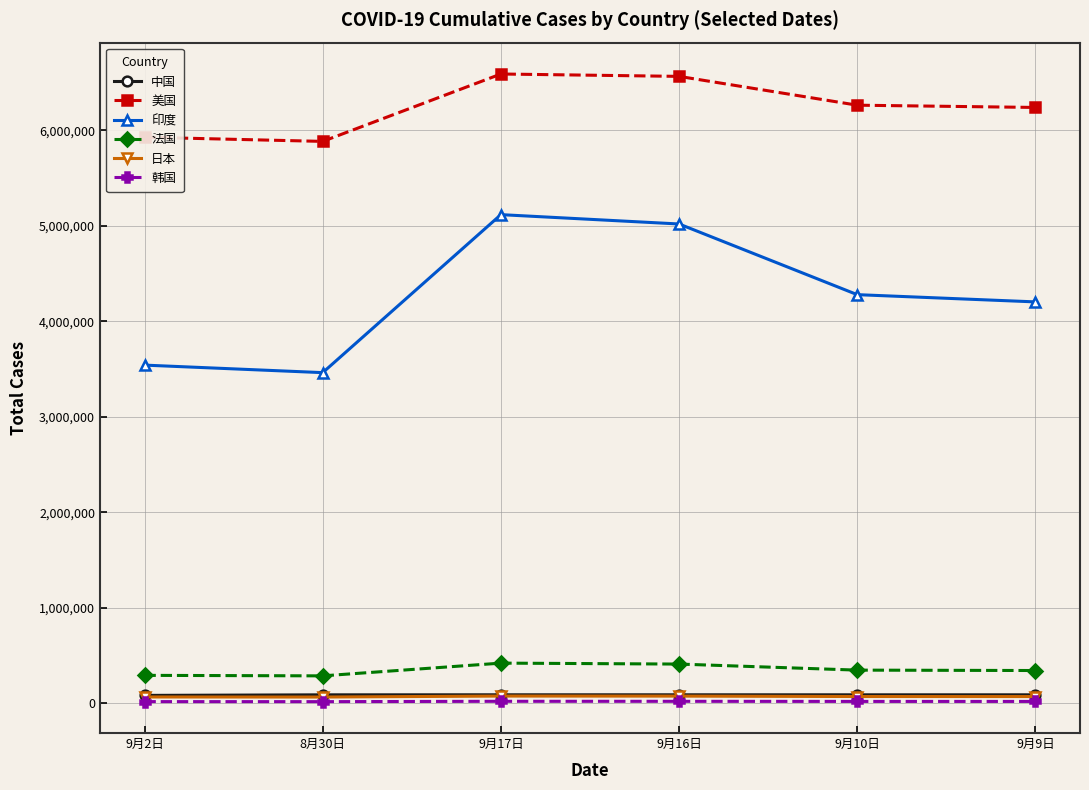

At how many categories does at least one series exceed 1485298?

6